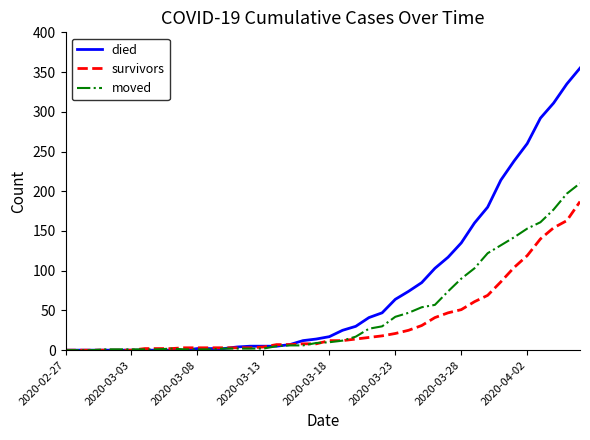

List the series in order of their peak value, highest first.

died, moved, survivors